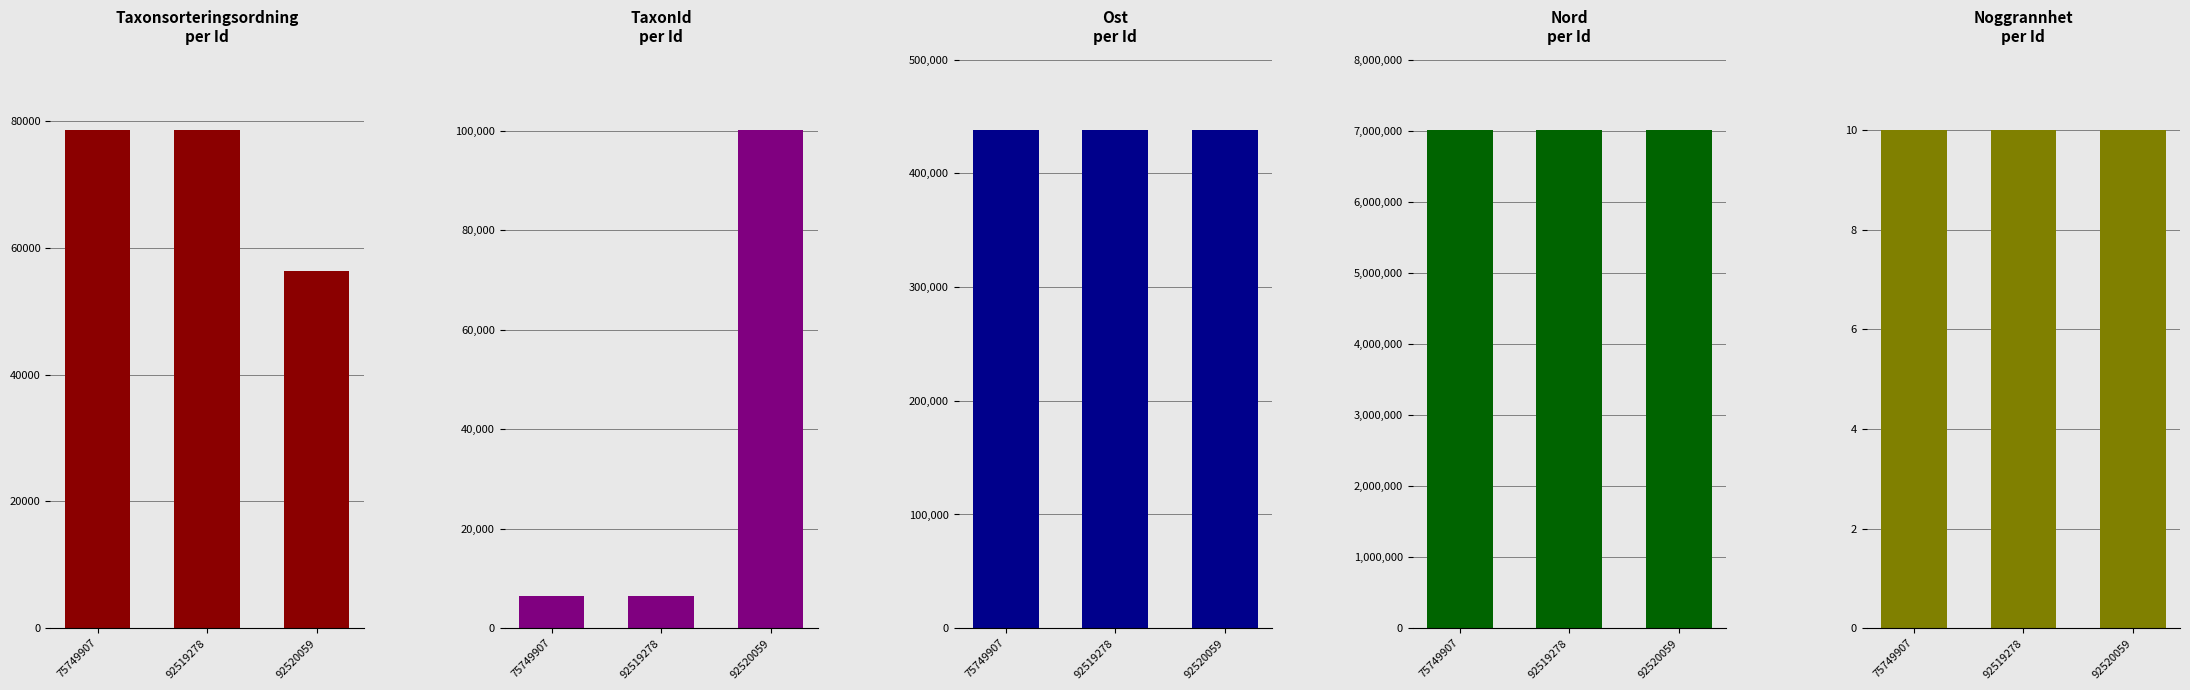

Reading left to right, list all the values displayed in this chart.

Taxonsorteringsordning: 75749907=78569	92519278=78569	92520059=56395
TaxonId: 75749907=6458	92519278=6458	92520059=100109
Ost: 75749907=437873	92519278=437840	92520059=437840
Nord: 75749907=7014607	92519278=7014583	92520059=7014583
Noggrannhet: 75749907=10	92519278=10	92520059=10